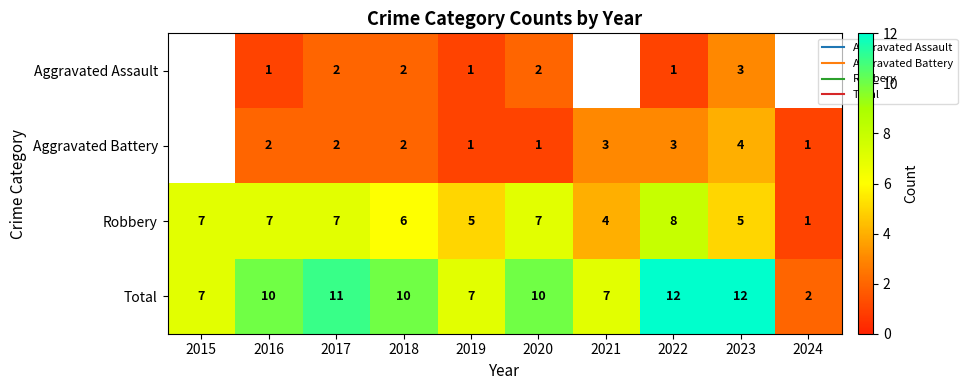

Which series has the largest total across all categories?

Total